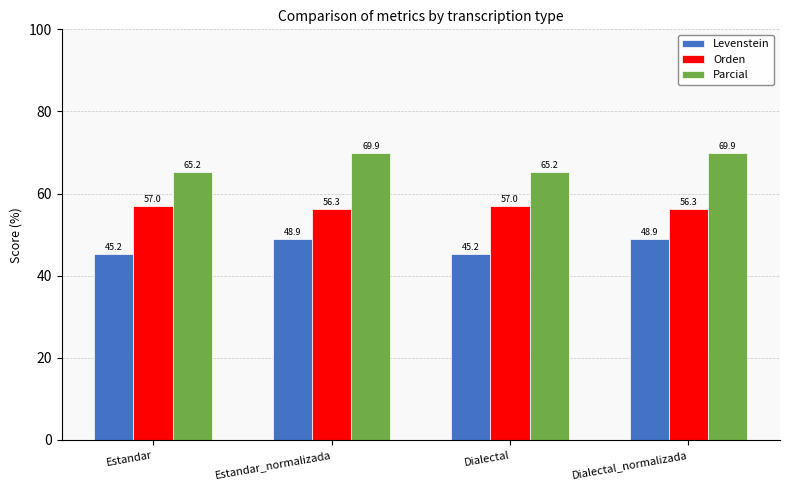

What are all the series names shown in the legend?

Levenstein, Orden, Parcial